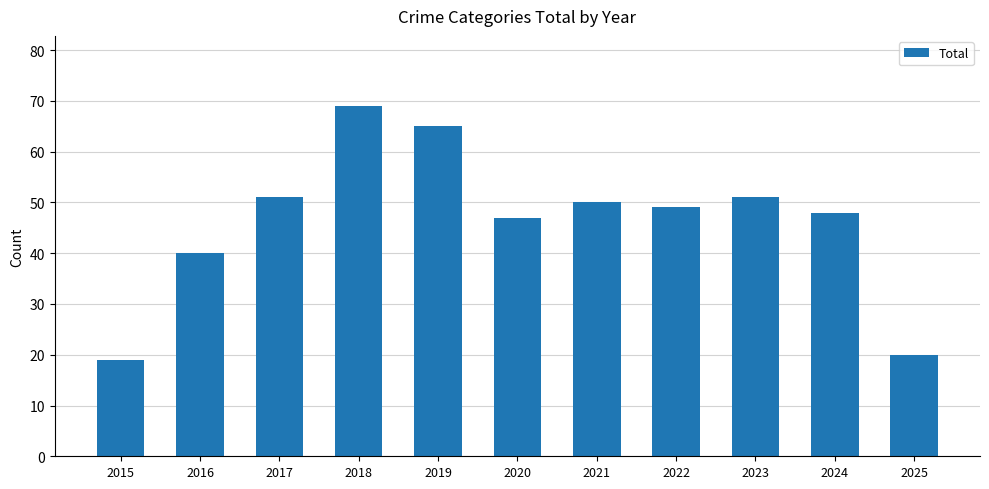

What is the value of the 4th bar from the left?

69